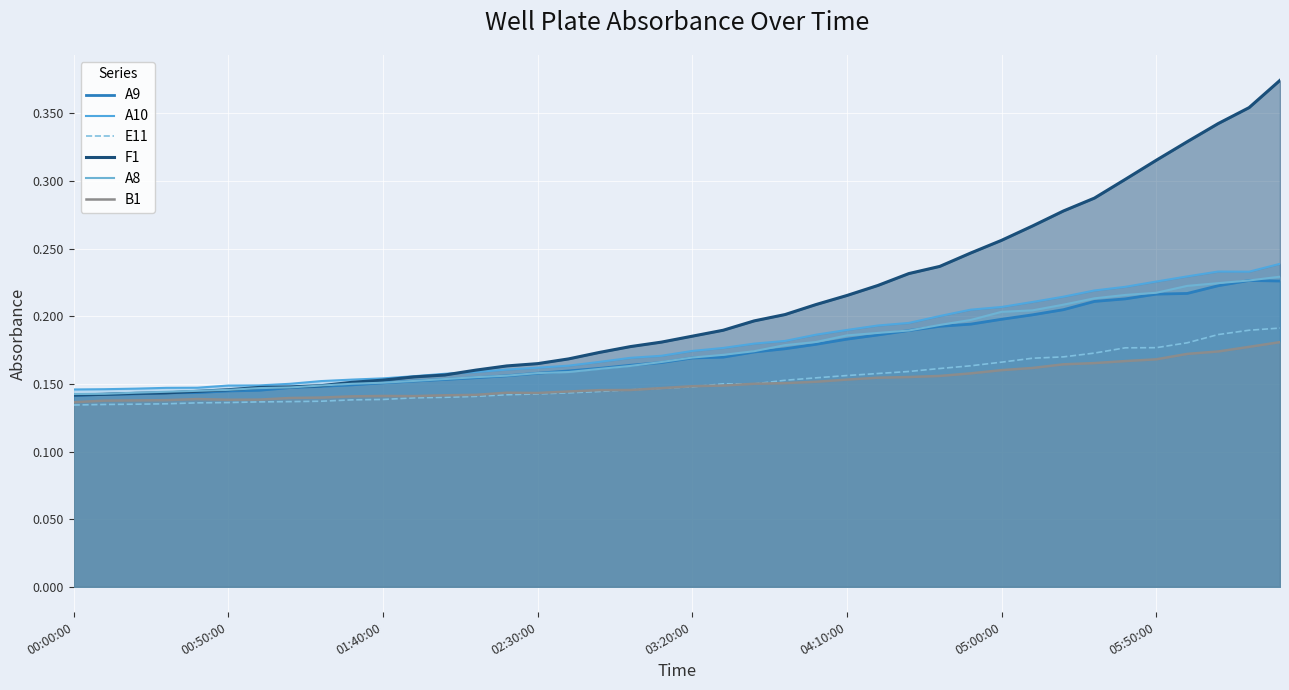

List the series in order of their peak value, lowest first.

B1, E11, A9, A8, A10, F1